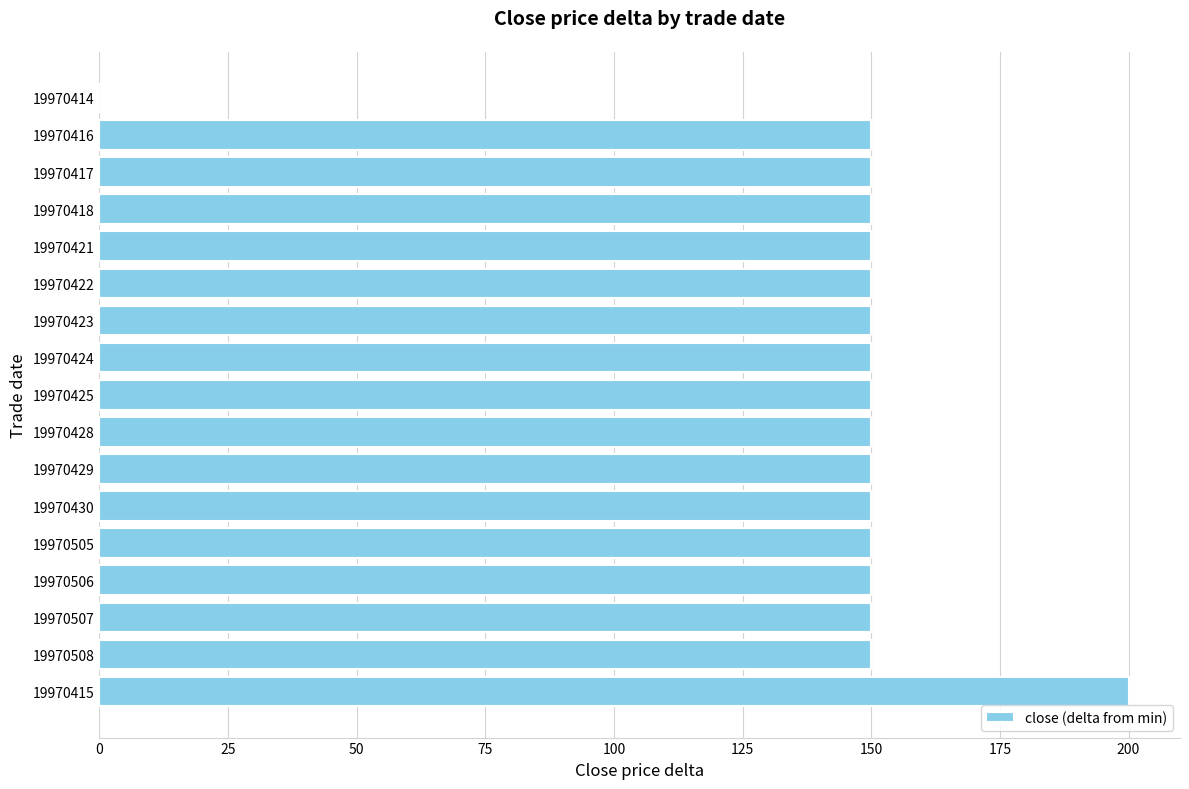

Between 19970415 and 19970416, which is larger?

19970415